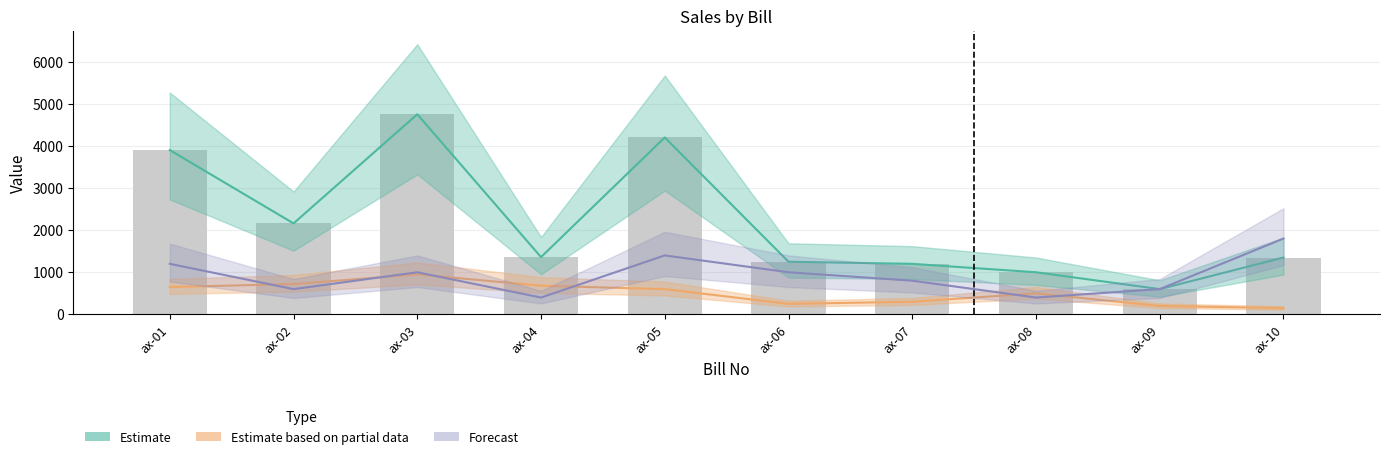

What is the minimum value shown in the chart?

150